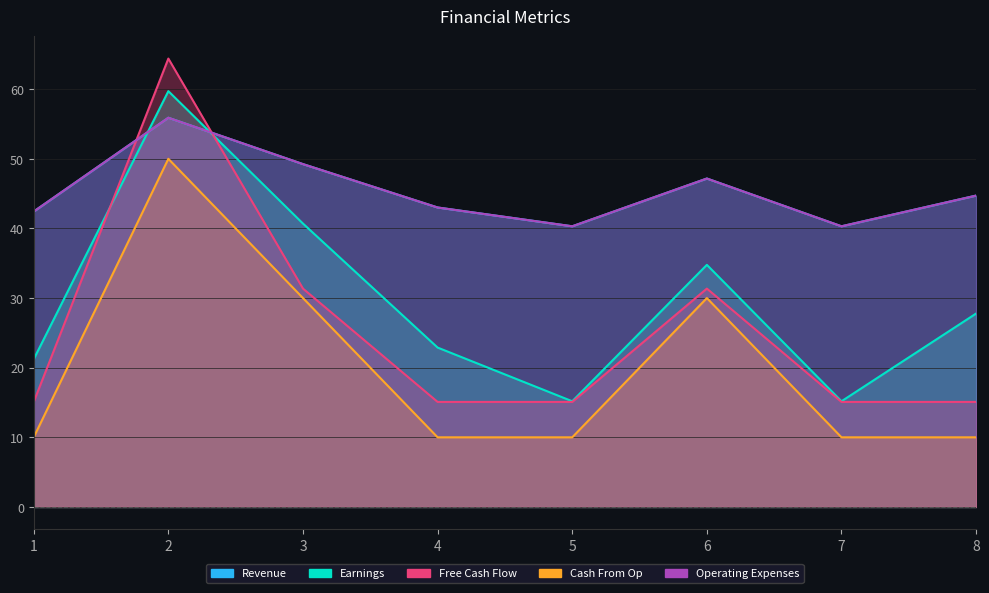

Which has a higher value, 8 or 1?

8